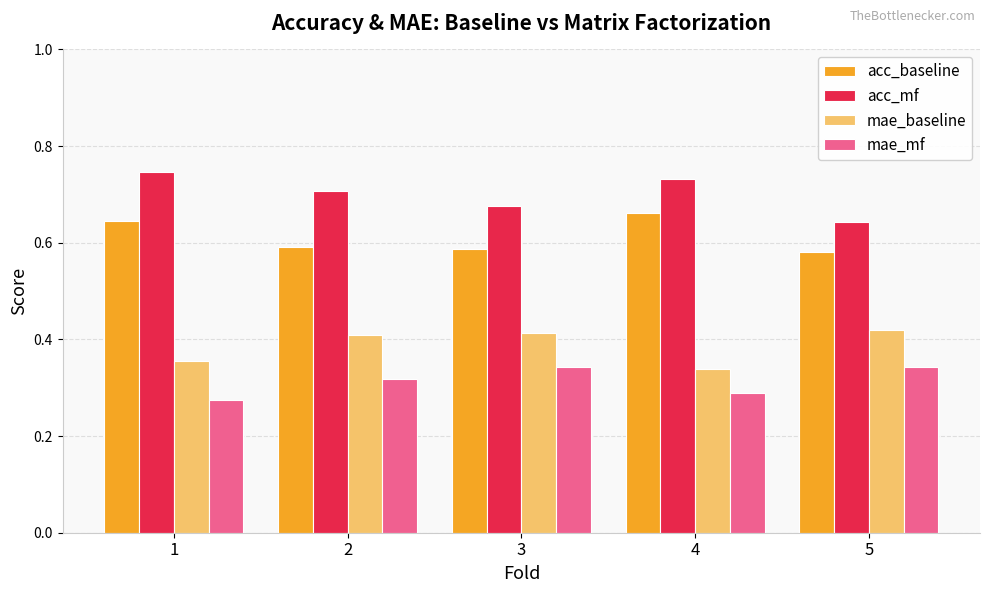

Count the mae_baseline values in the range 0 to 1.

5